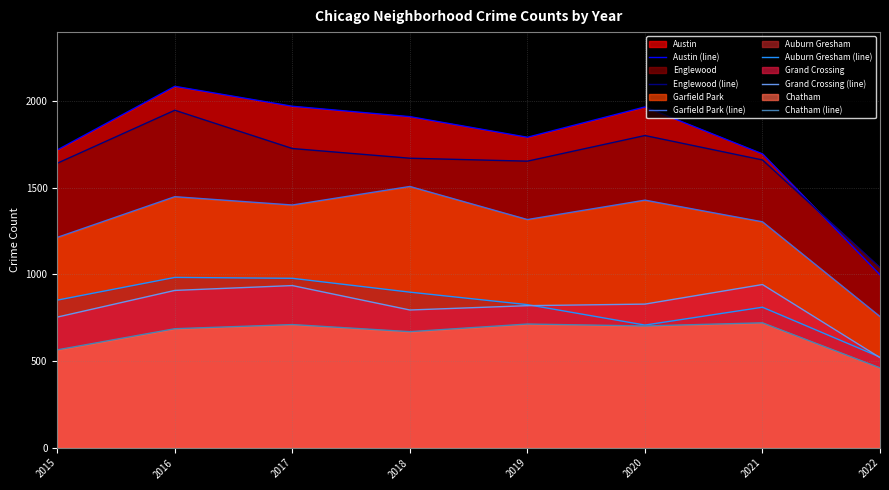

True or false: Garfield Park (line) has more than 2 points higher than both neighbors.

True